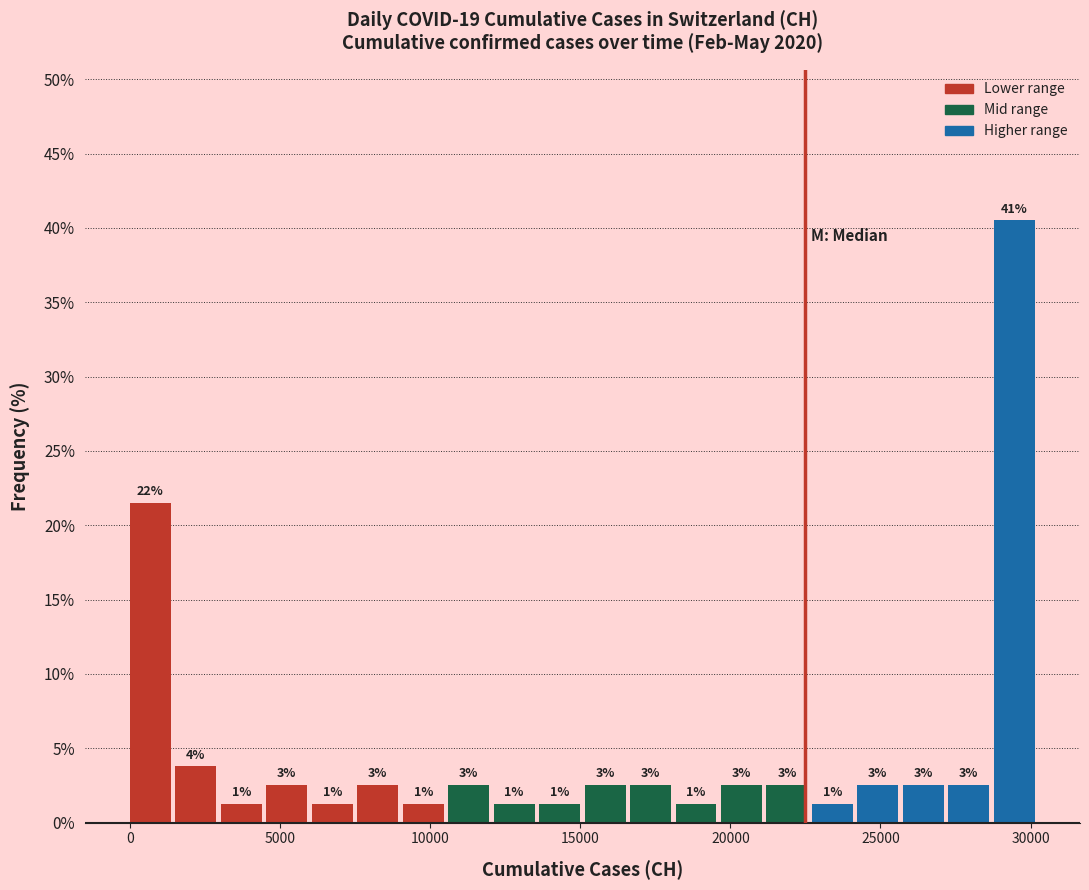

Around what value on the x-axis is the tallest bar? Give the approximate position of its centre, as read against the axis.

29500